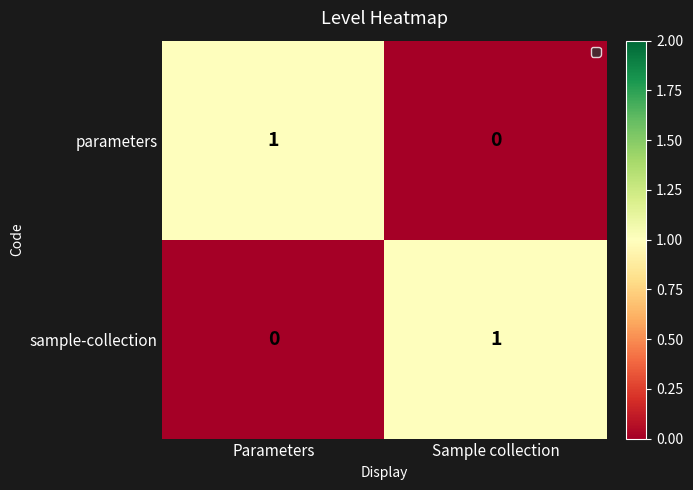

List the labels in order of sample-collection value, smallest first.

Parameters, Sample collection